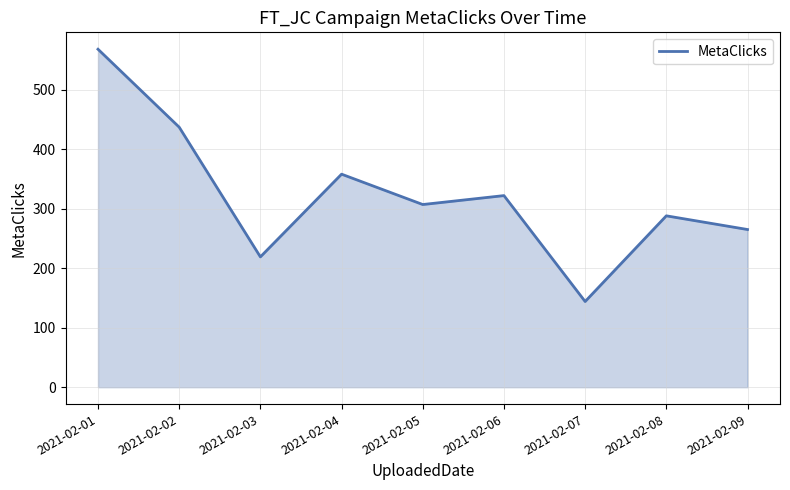

List the labels in order of value, smallest first.

2021-02-07, 2021-02-03, 2021-02-09, 2021-02-08, 2021-02-05, 2021-02-06, 2021-02-04, 2021-02-02, 2021-02-01